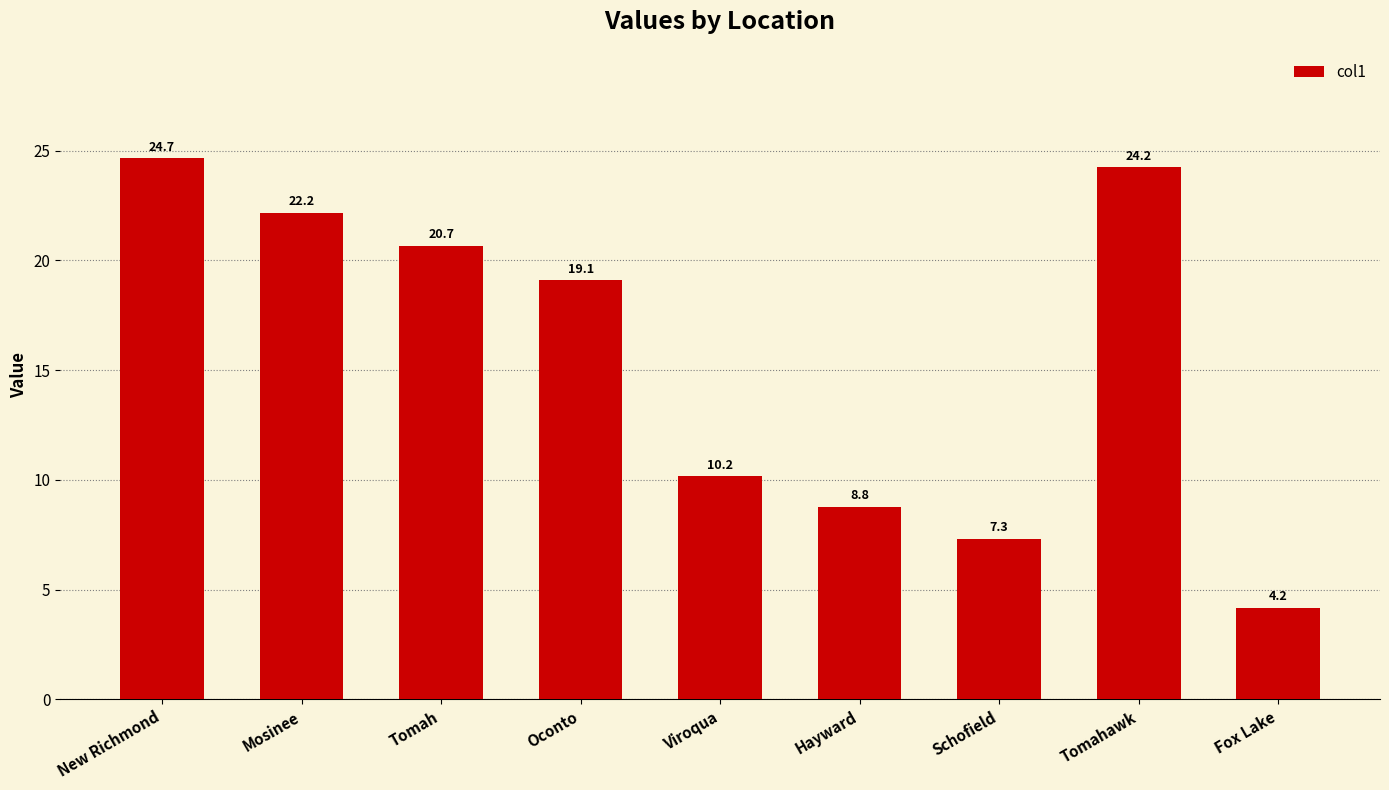

How many data points does each series have?

9